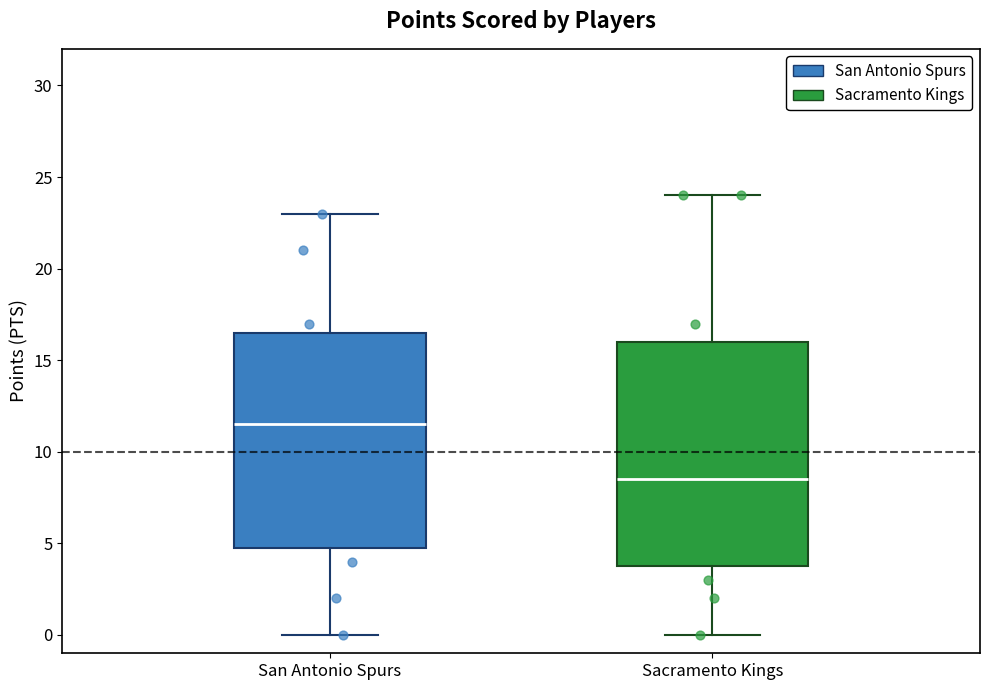

Where does the lower whisker of the box for Sacramento Kings end on the y-axis? The values are not printed on the chart, so give them approximately, as read against the axis.

0.0